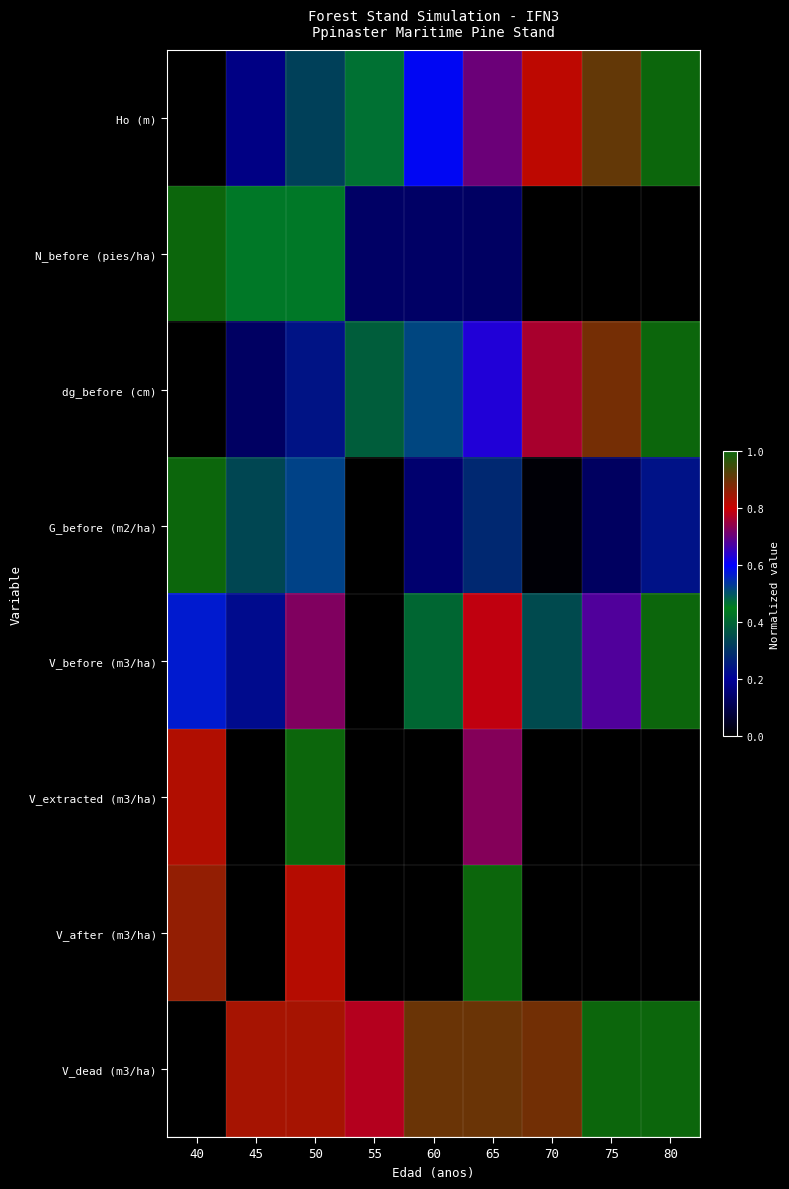

What is the maximum value shown in the chart?

1.0